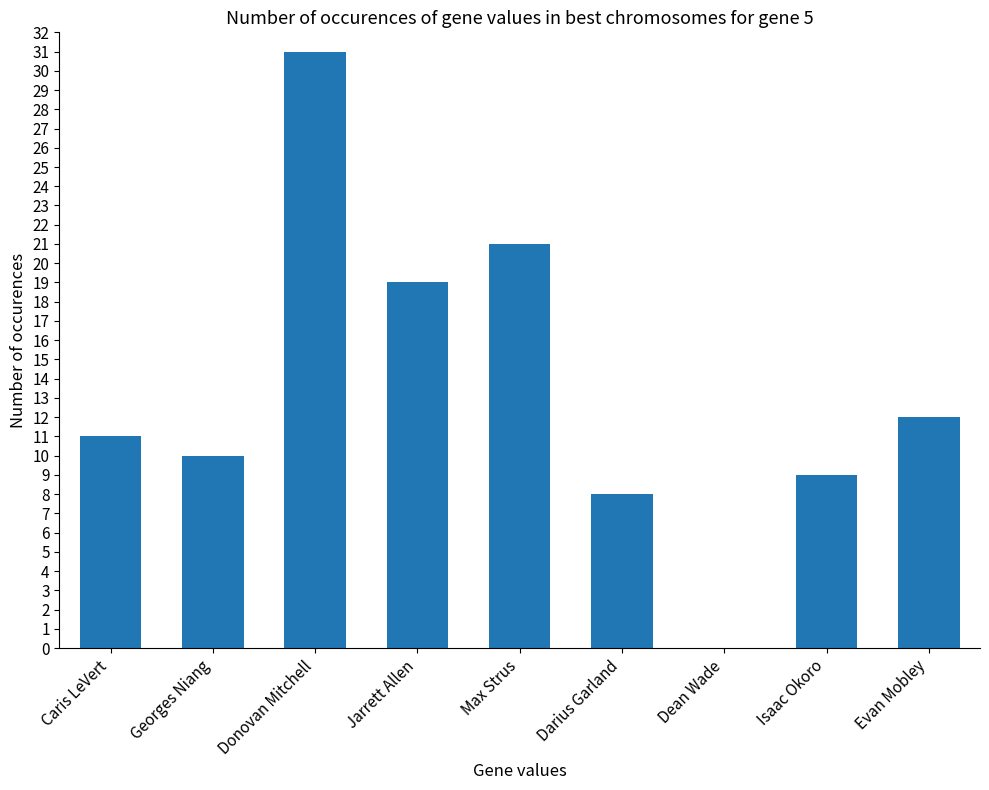

What is the maximum value shown in the chart?

31